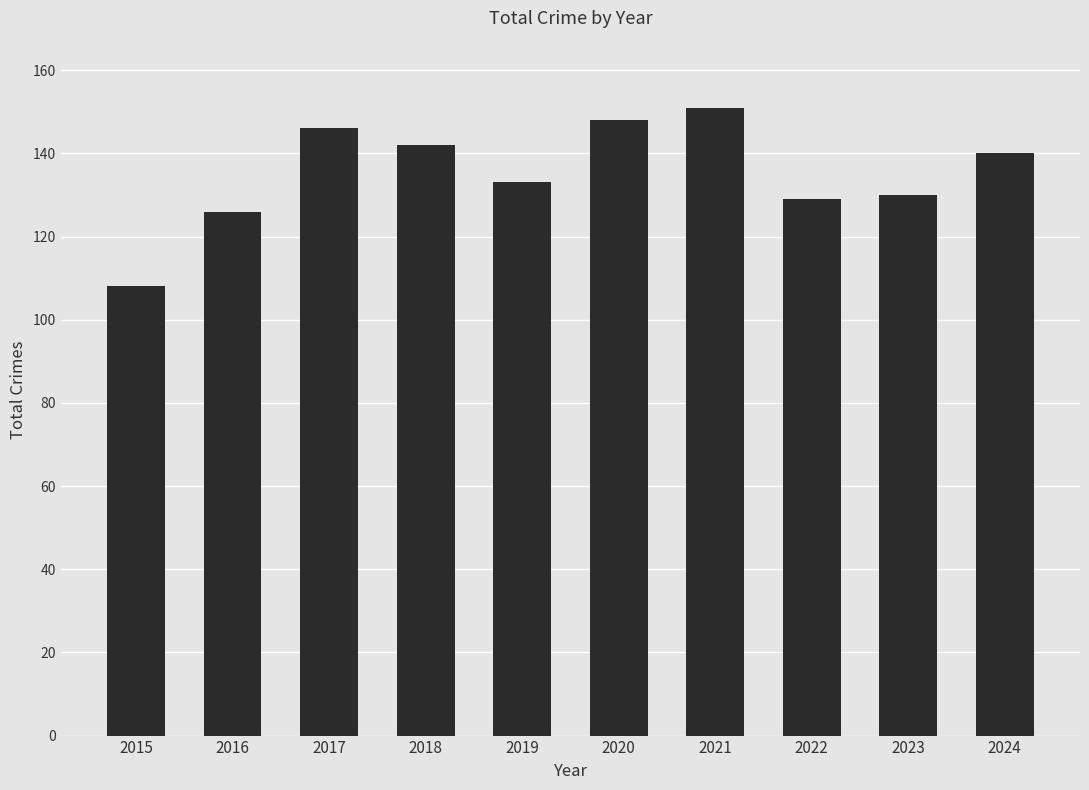

Is it true that the value at 2021 is 52?

False